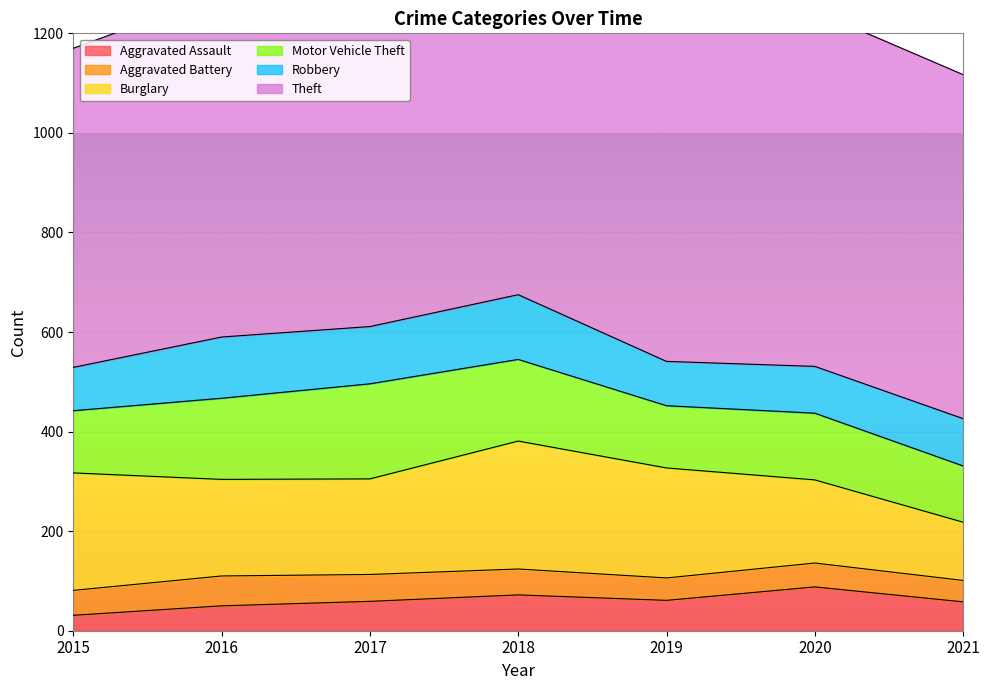

How many interior local peaks does the Aggravated Battery series have?

2